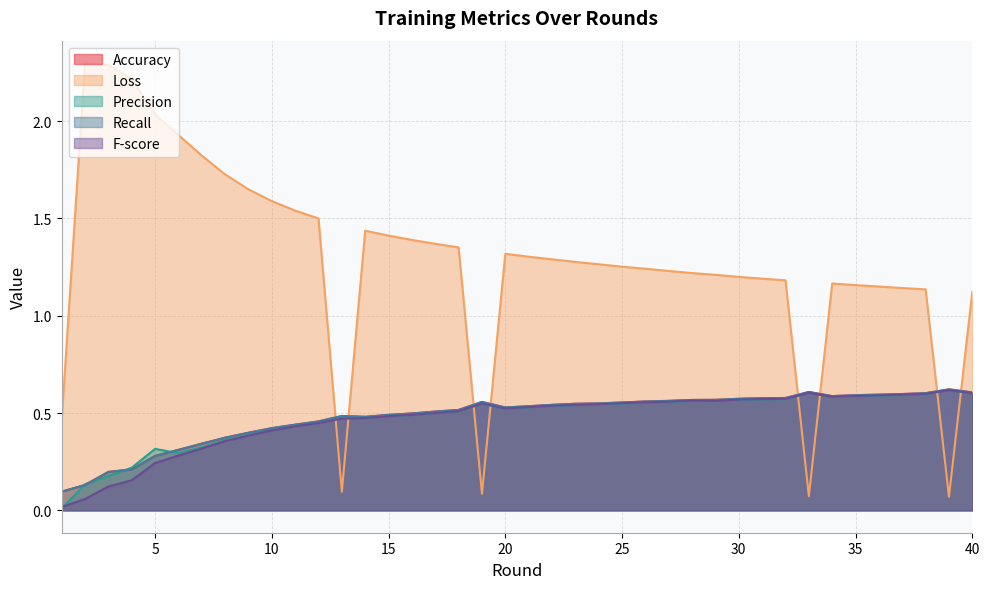

After their last crossing, which series has the higher values: F-score or Loss?

Loss